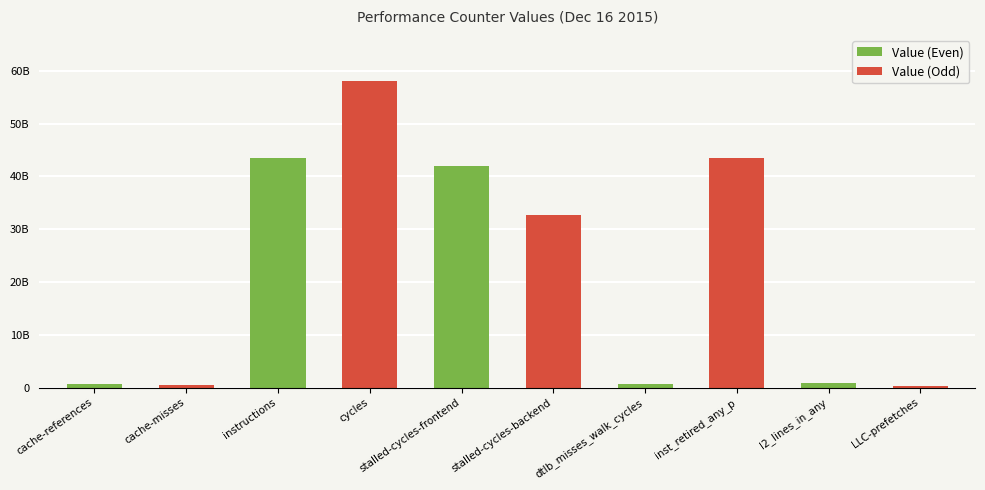

What position from the left is dtlb_misses_walk_cycles?

7